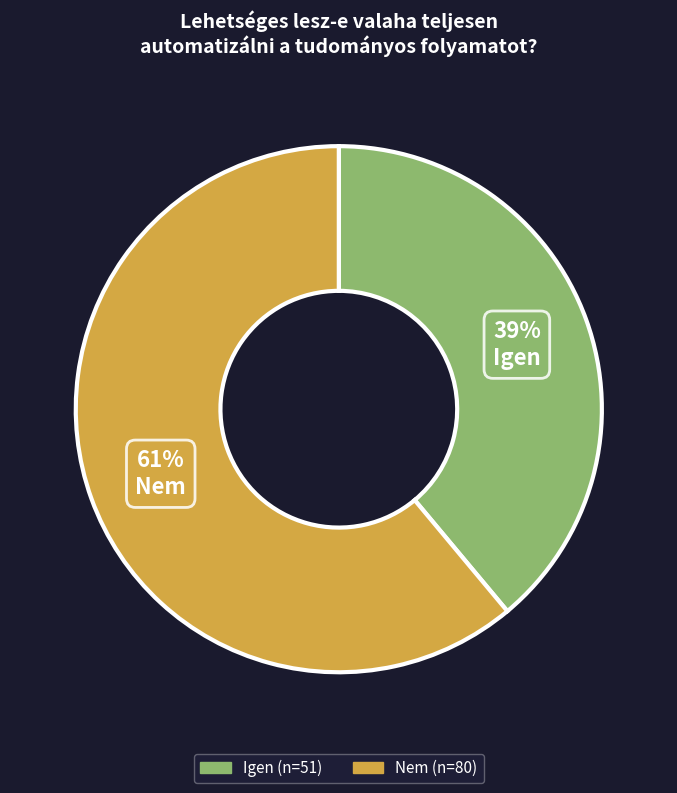

Is there a majority slice in this chart?

Yes